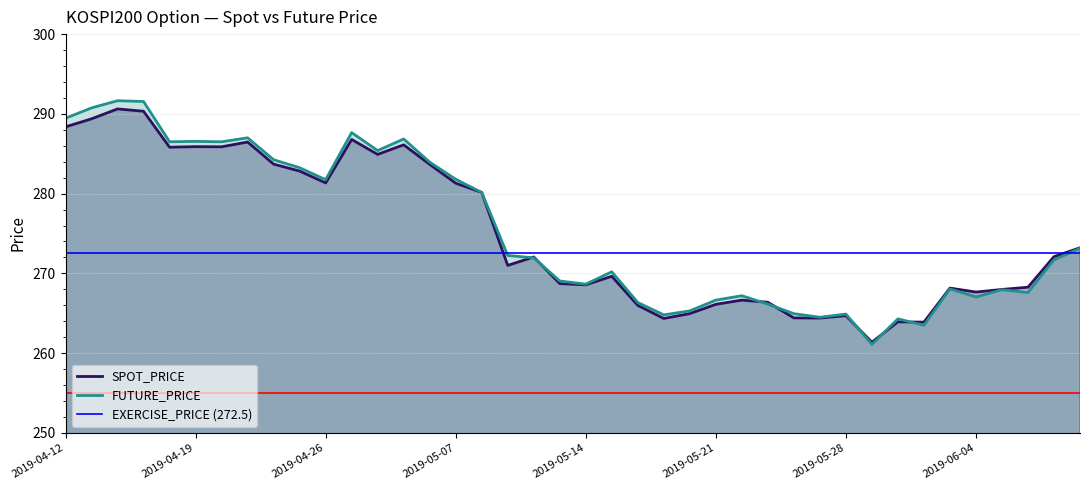

The FUTURE_PRICE series shows 267.6 at 2019-06-07. True or false?

True